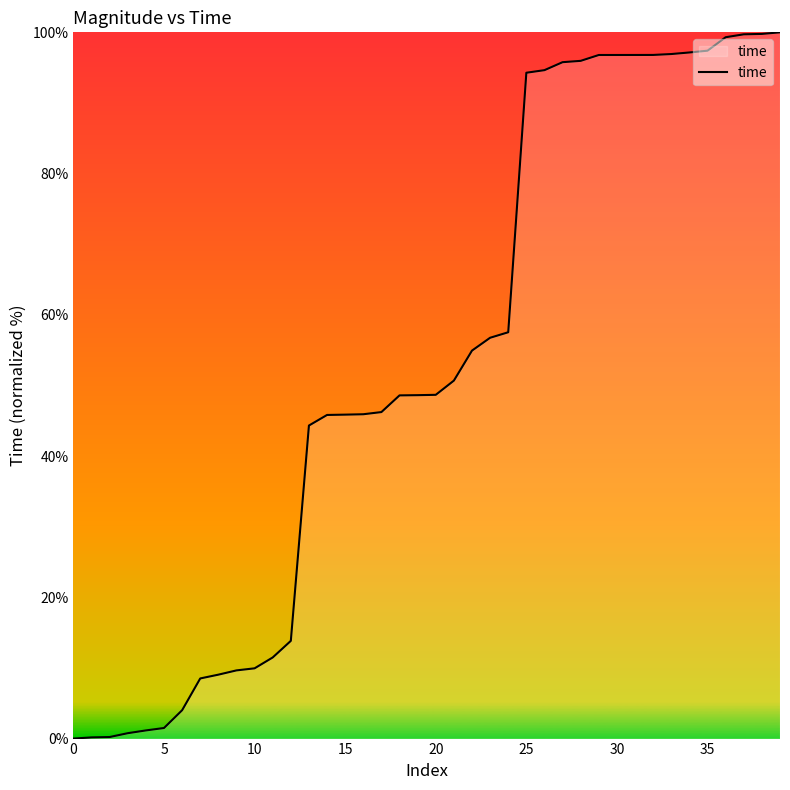

What is the greatest value displayed?

100.0